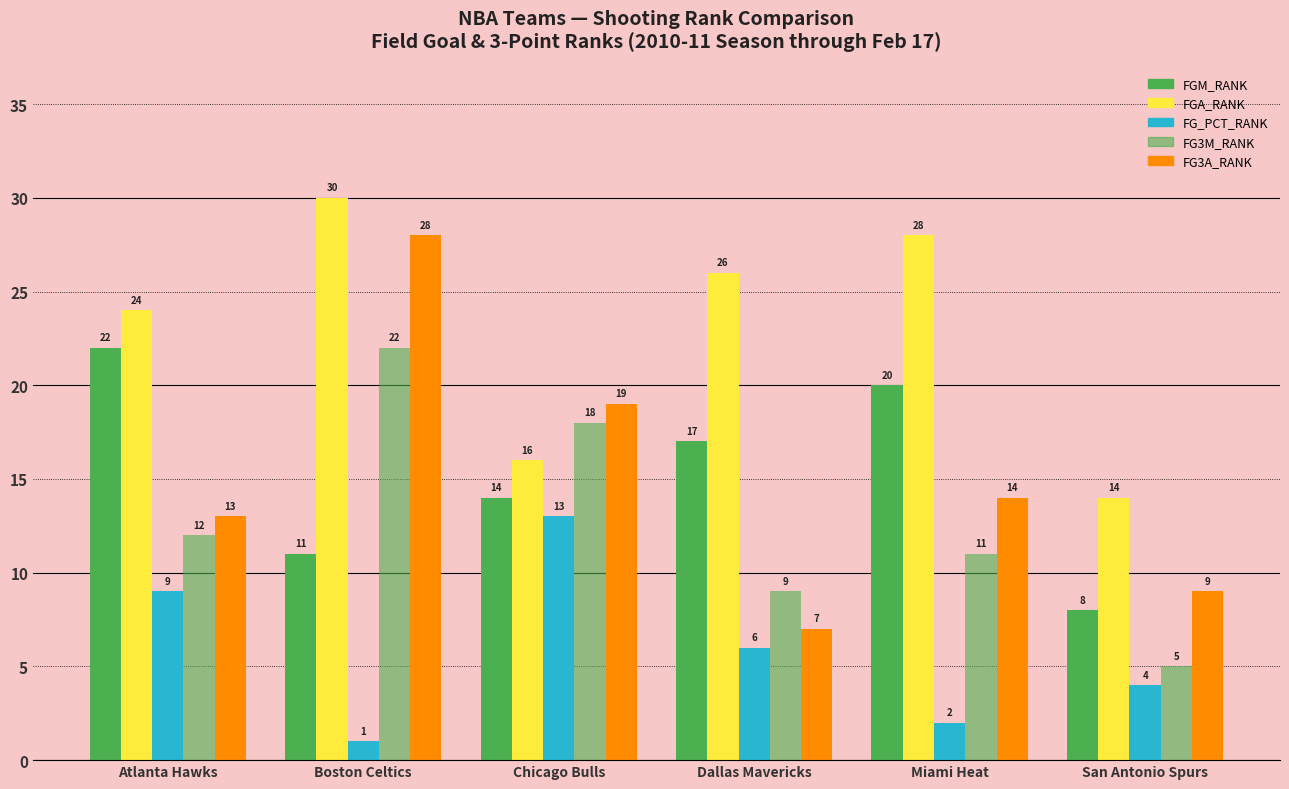

What is the total value across all series at Miami Heat?

75